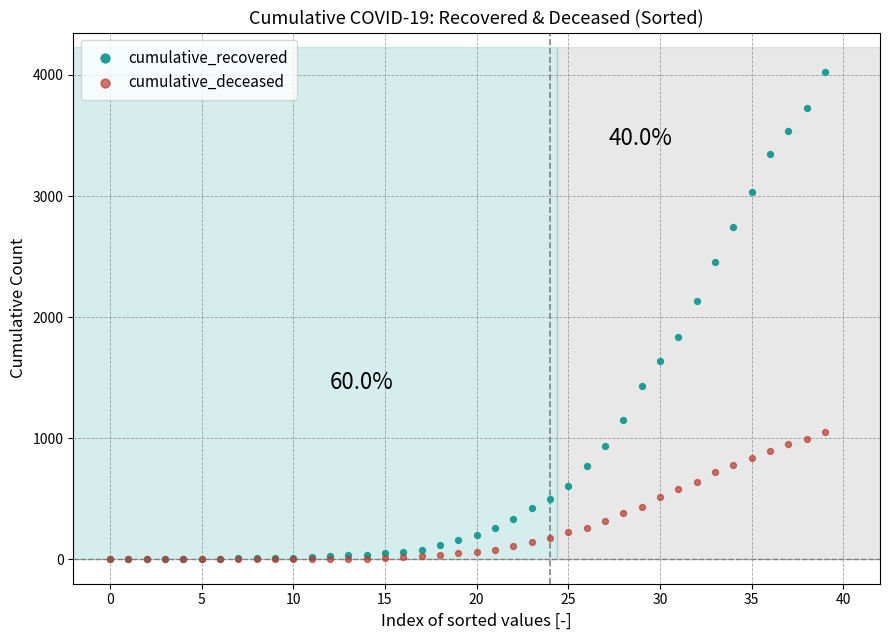

Across all series, what Y value is closest to 2014?

2130